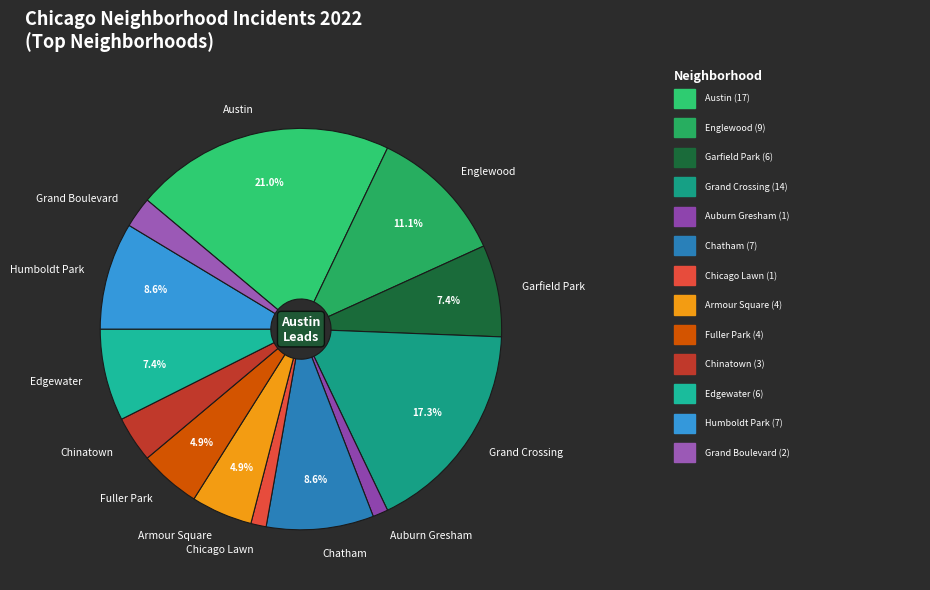

How many slices are in this pie chart?

13